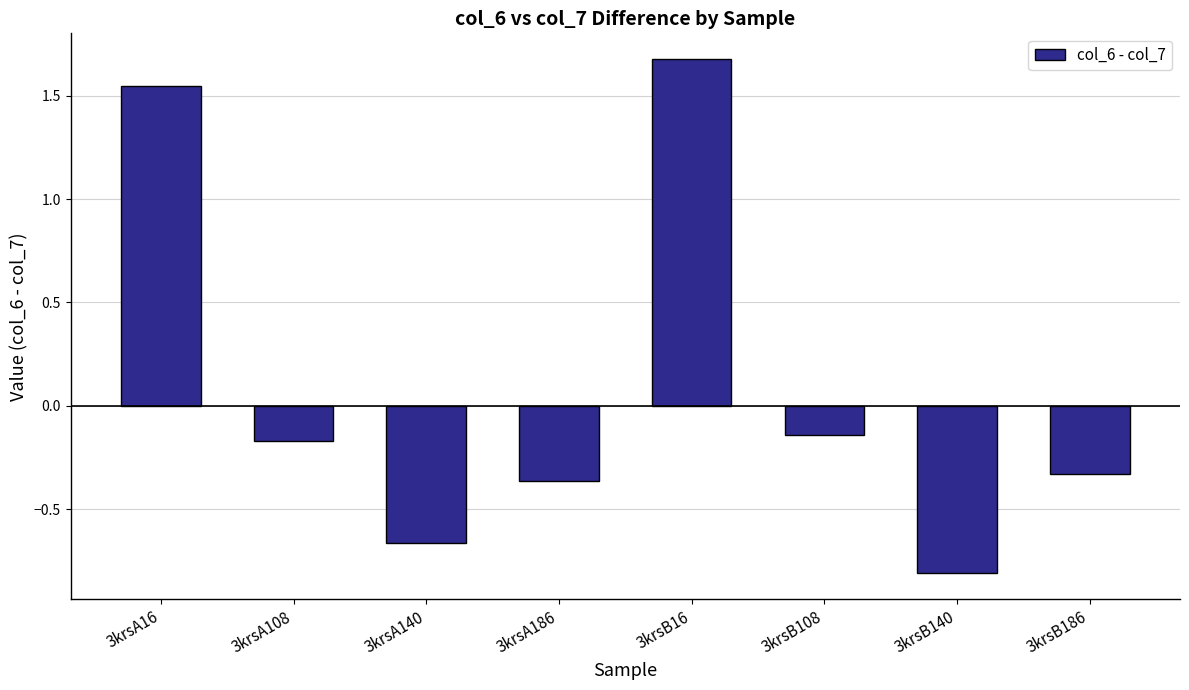

Which label corresponds to the smallest value in the chart?

3krsB140